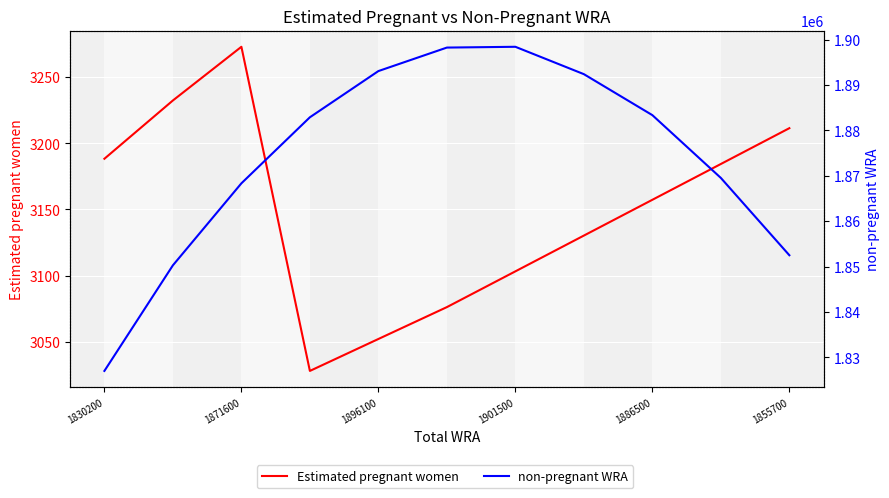

Which series has the largest total across all categories?

non-pregnant WRA